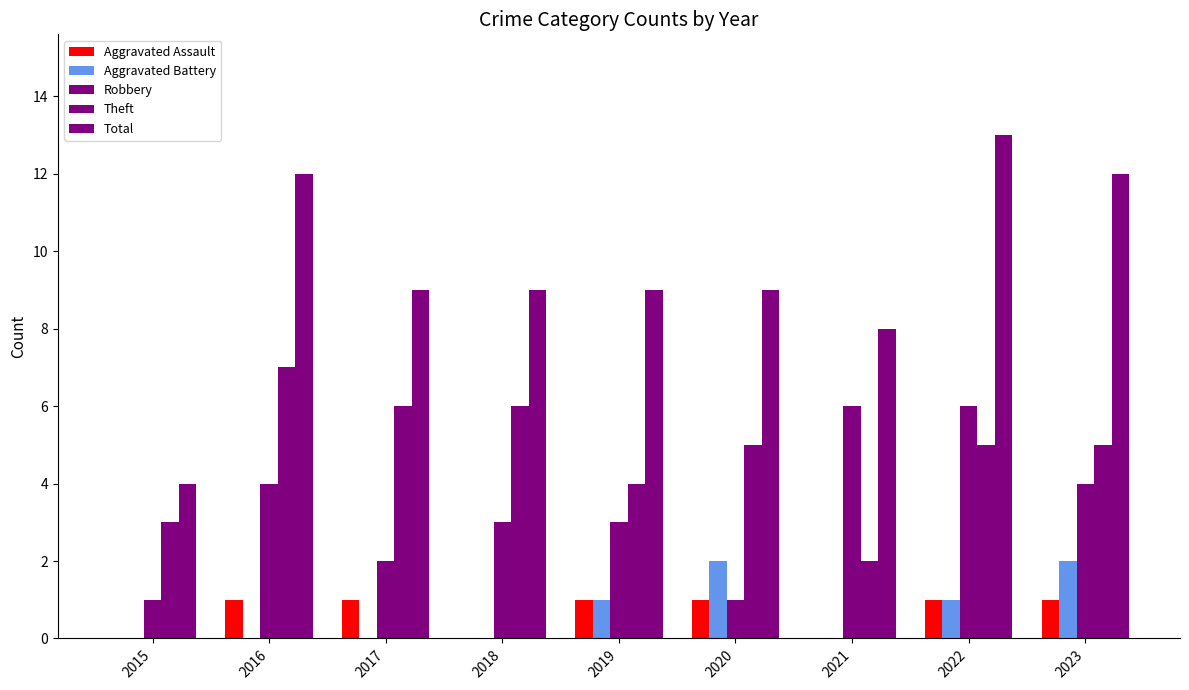

Does the chart contain stacked bars?

No